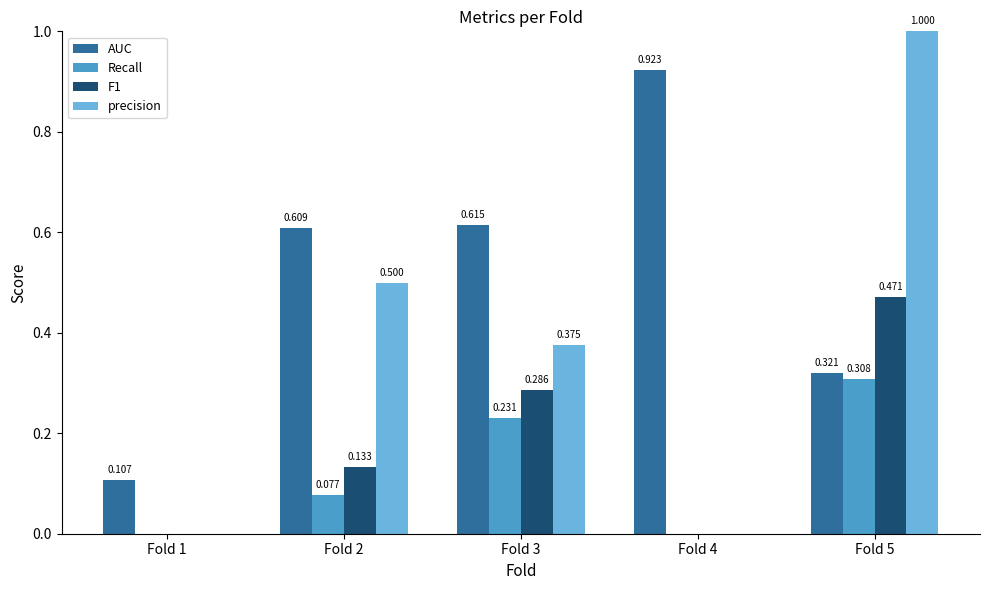

Which series has the largest total across all categories?

AUC